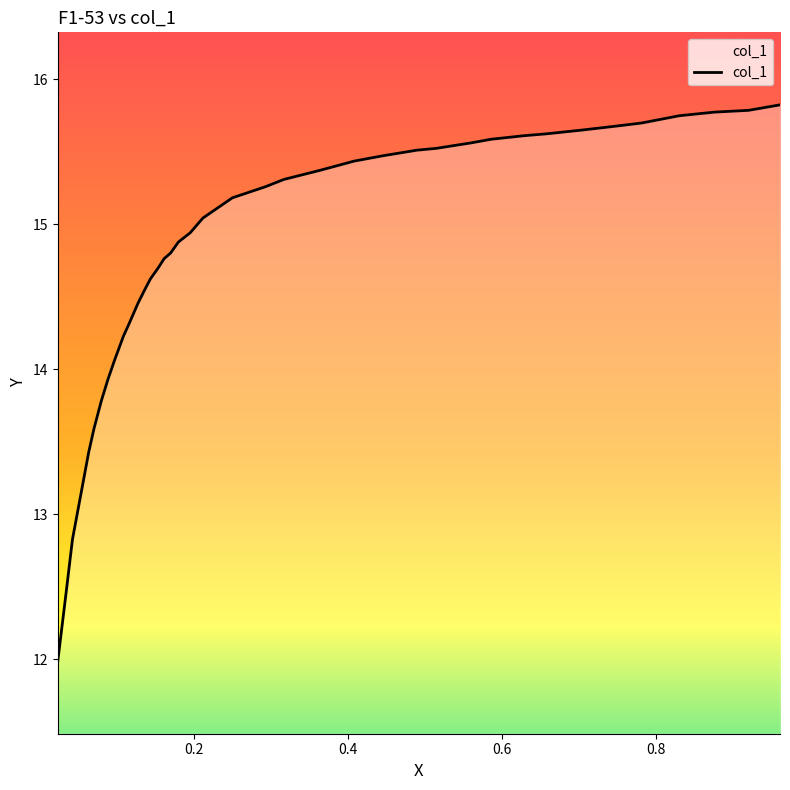

What is the label of the 19th point from the left?

18